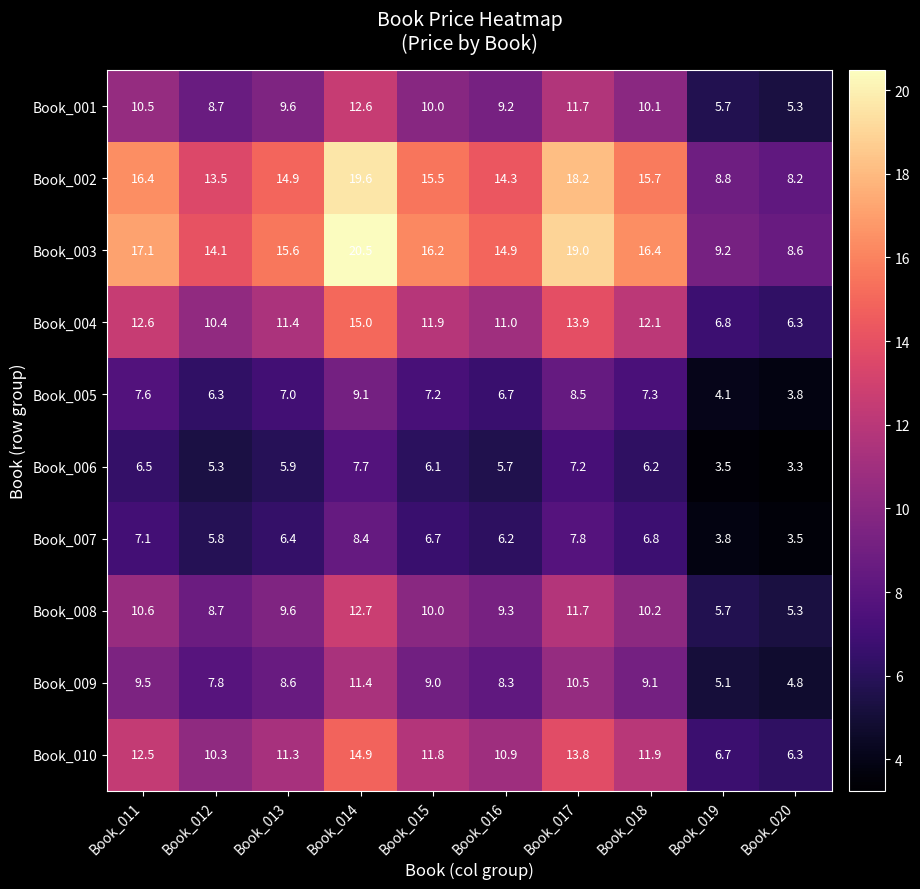

The value of Book_008 at Book_020 is 5.3. True or false?

True